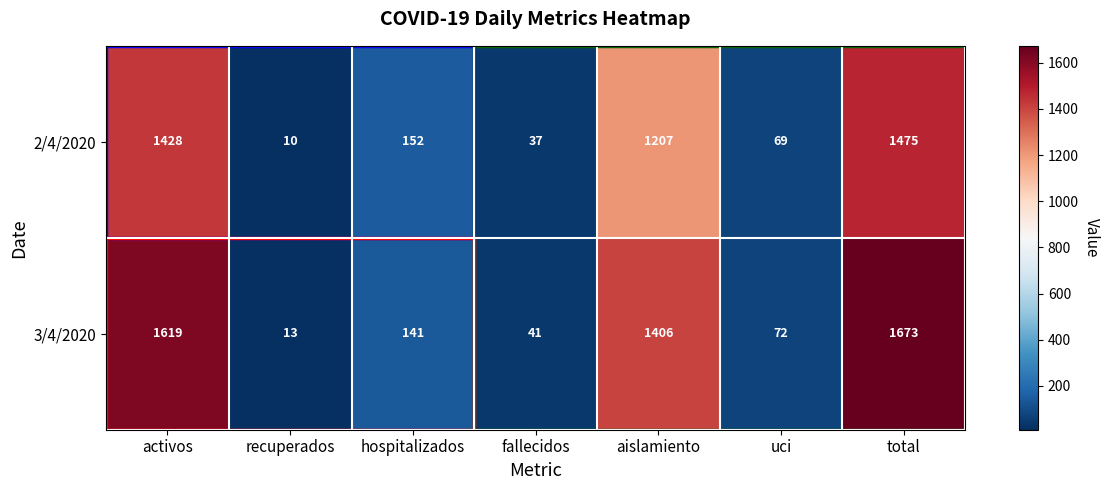

At which category is the sum across all series the highest?

total